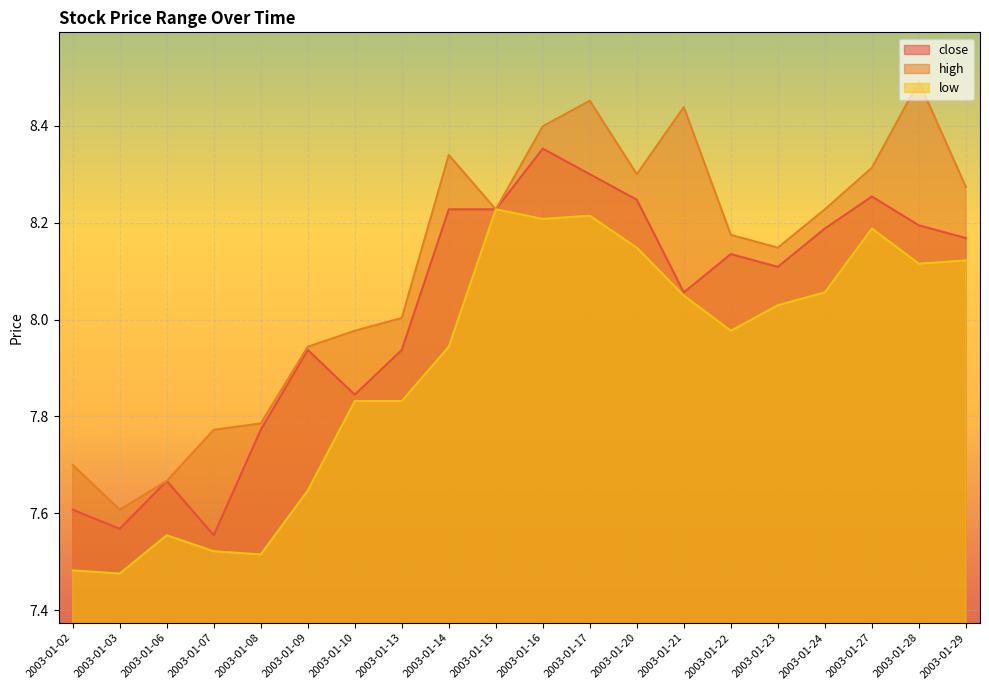

What are all the series names shown in the legend?

close, high, low